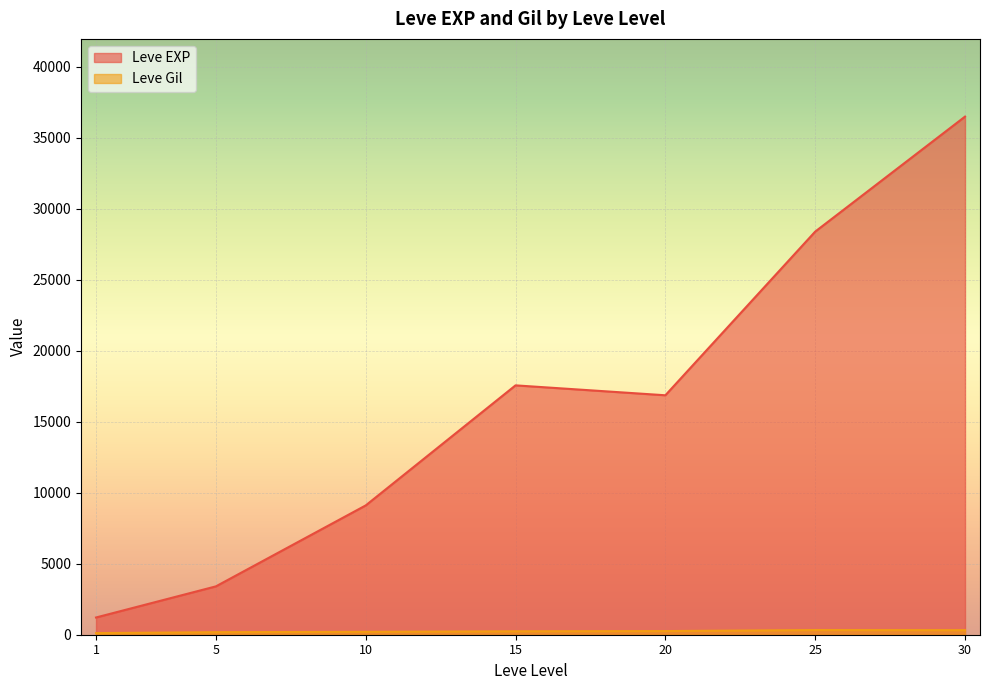

At which category is the sum across all series the highest?

30